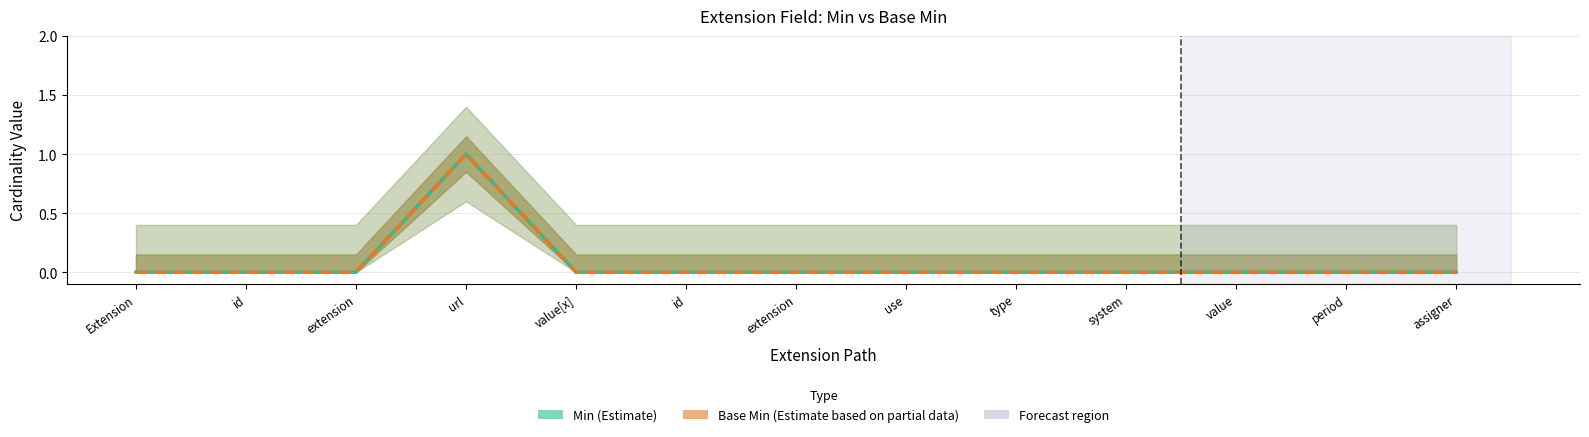

The value of Base Min at assigner is -1. True or false?

False